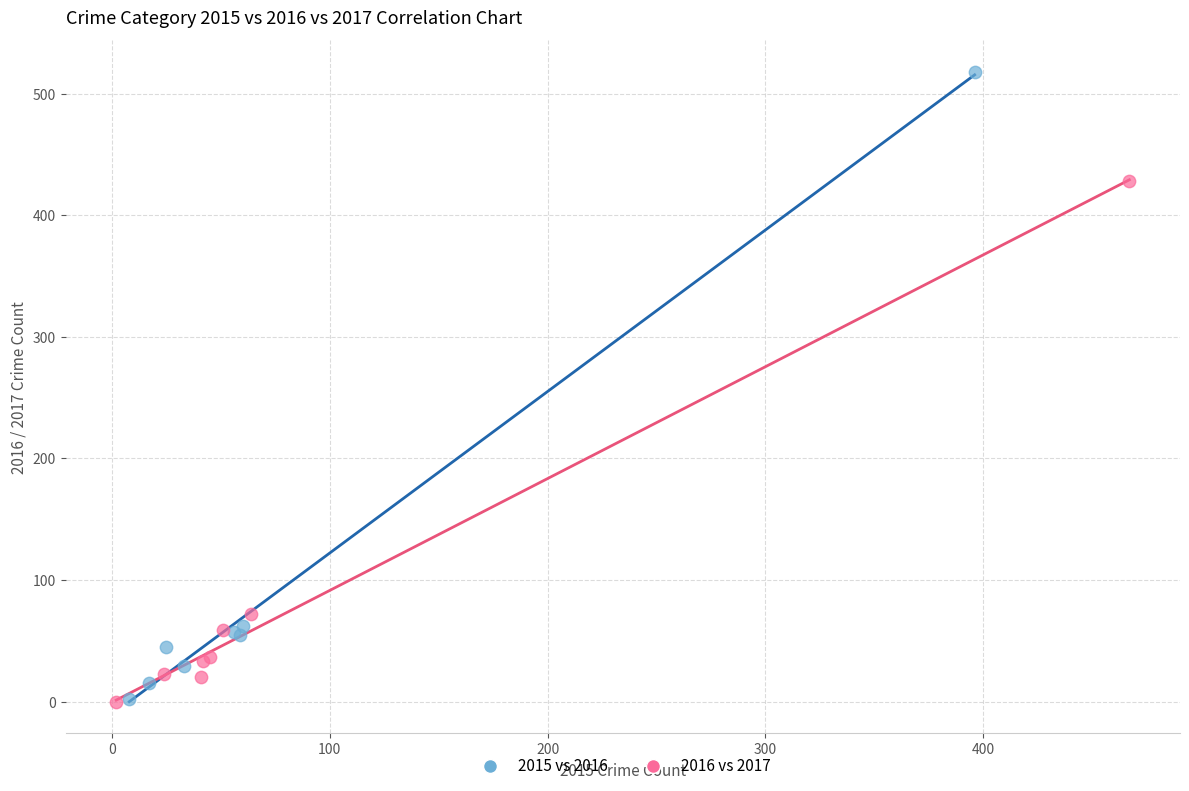

Which series reaches the maximum Y coordinate?

2015 vs 2016